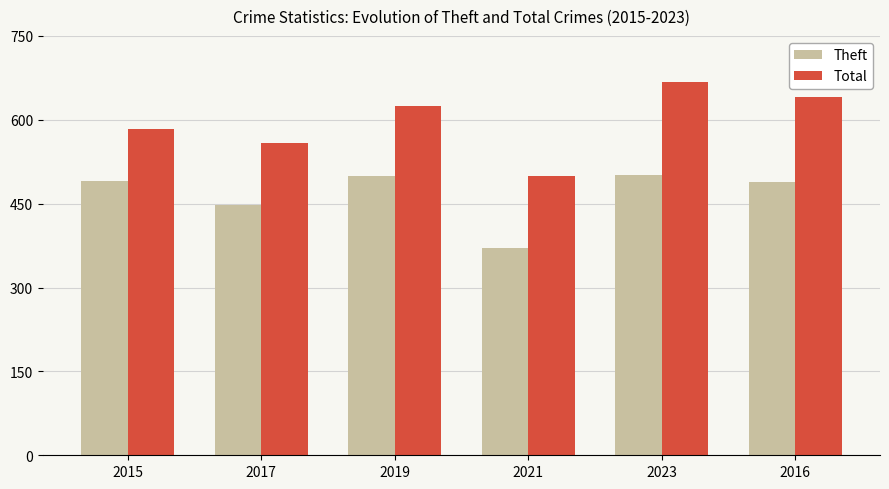

What is the spread (max minus min) of values at 2019?

125